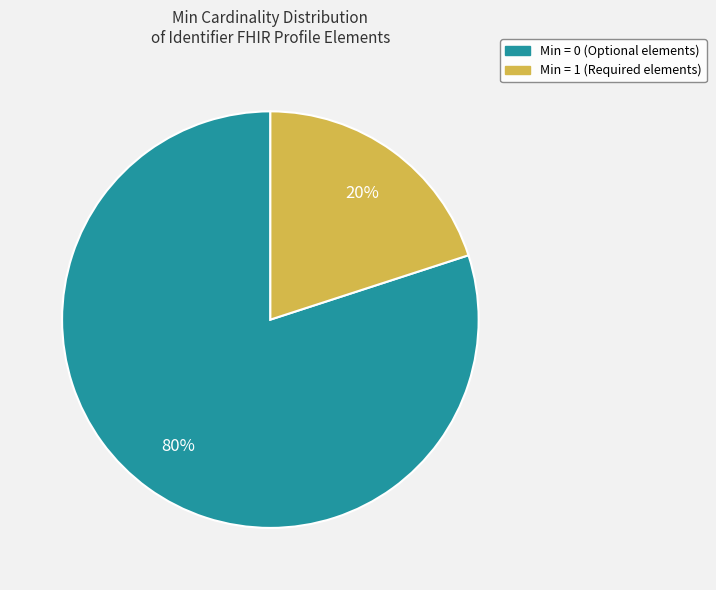

Rank the categories by value from lowest to highest.

Min = 1 (Required elements), Min = 0 (Optional elements)